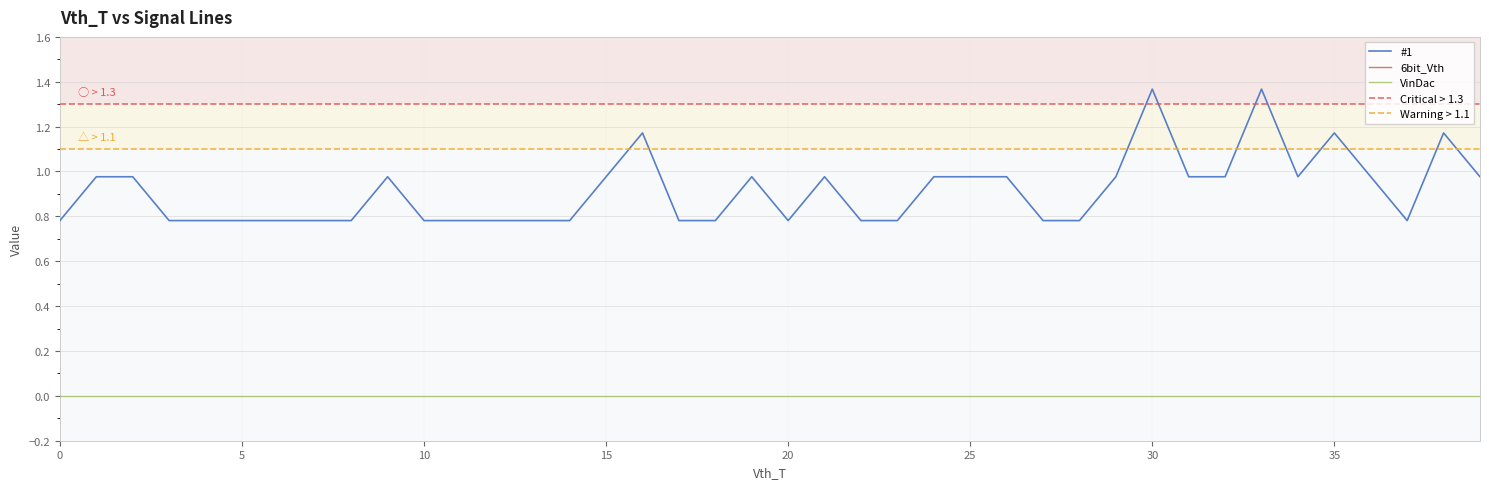

Between 21 and 18, which is larger?

21